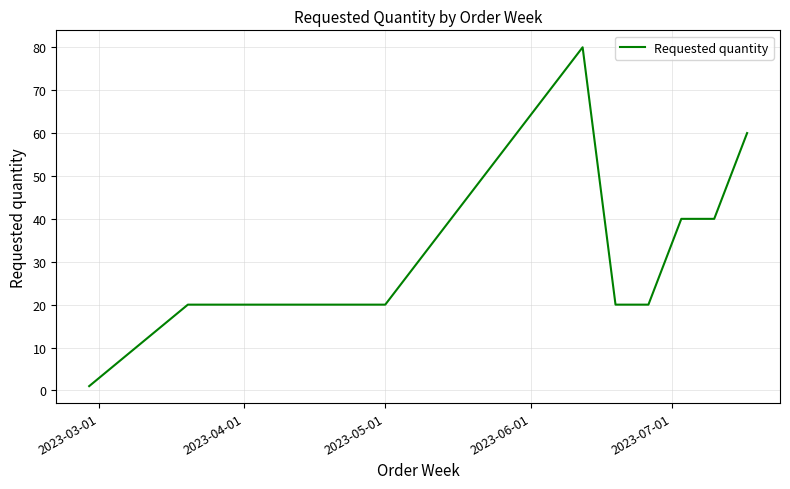

True or false: there are more than 0 points higher than both neighbors.

True